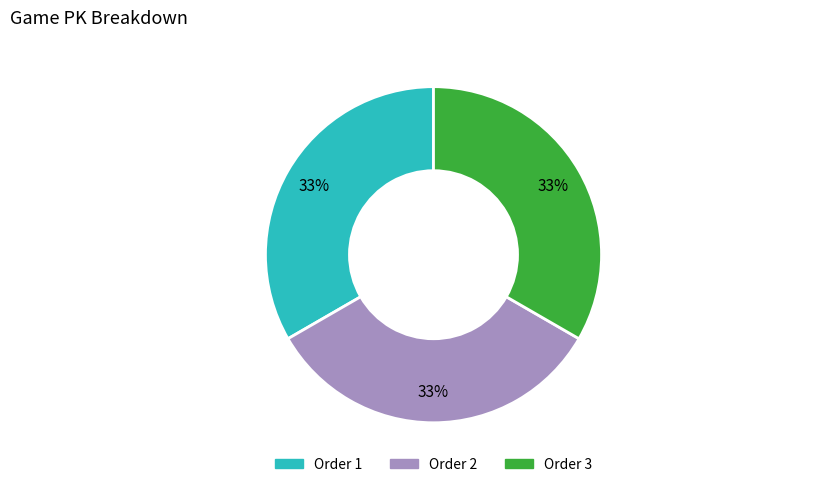

Is Order 3 the majority of the pie?

No